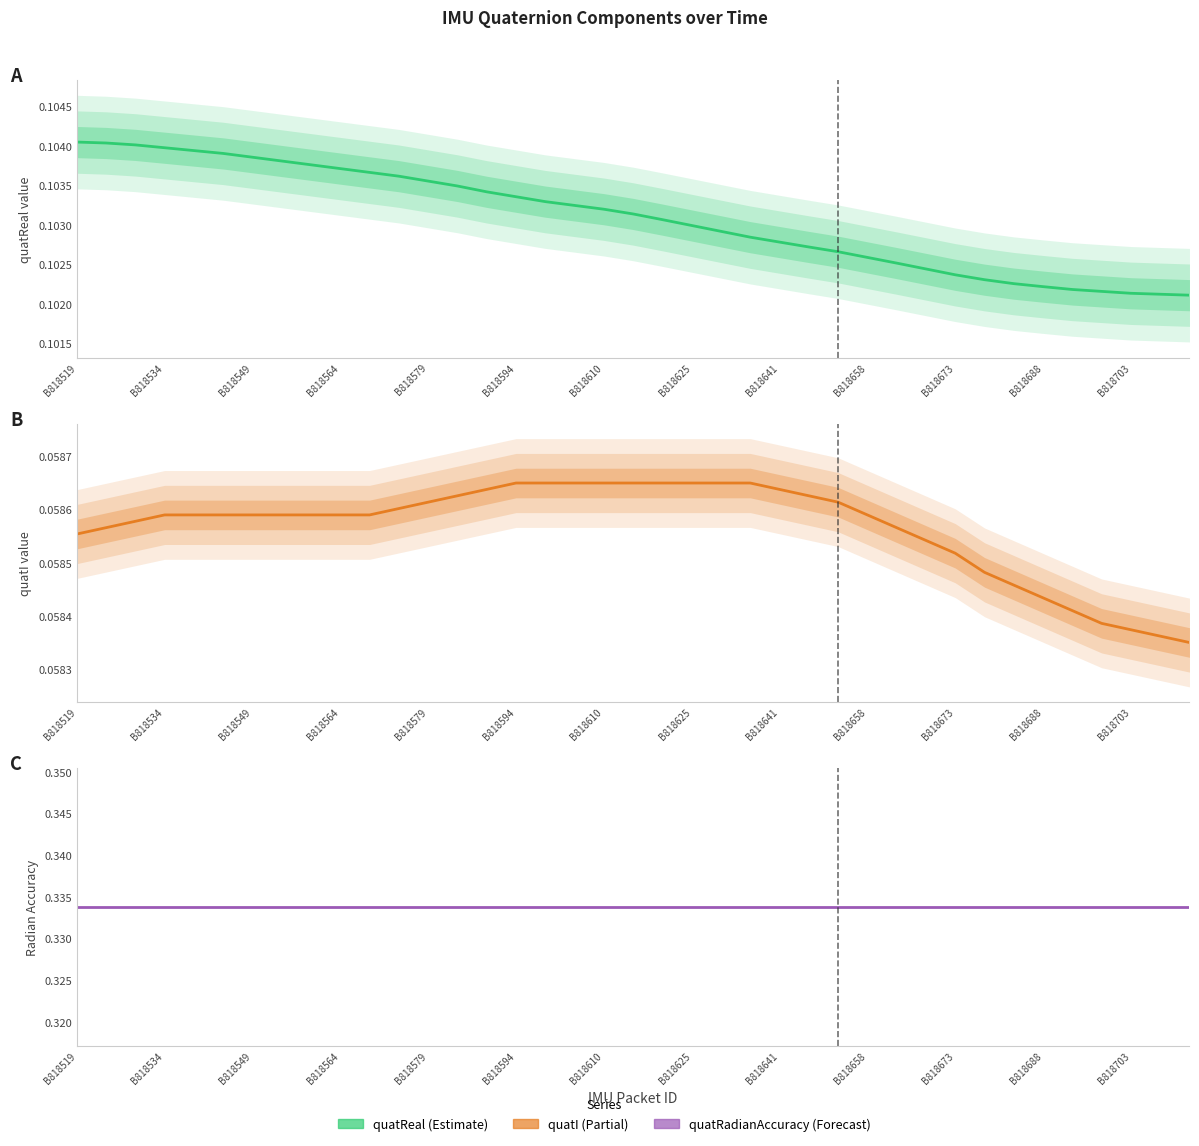

Which series has the largest total across all categories?

quatRadianAccuracy